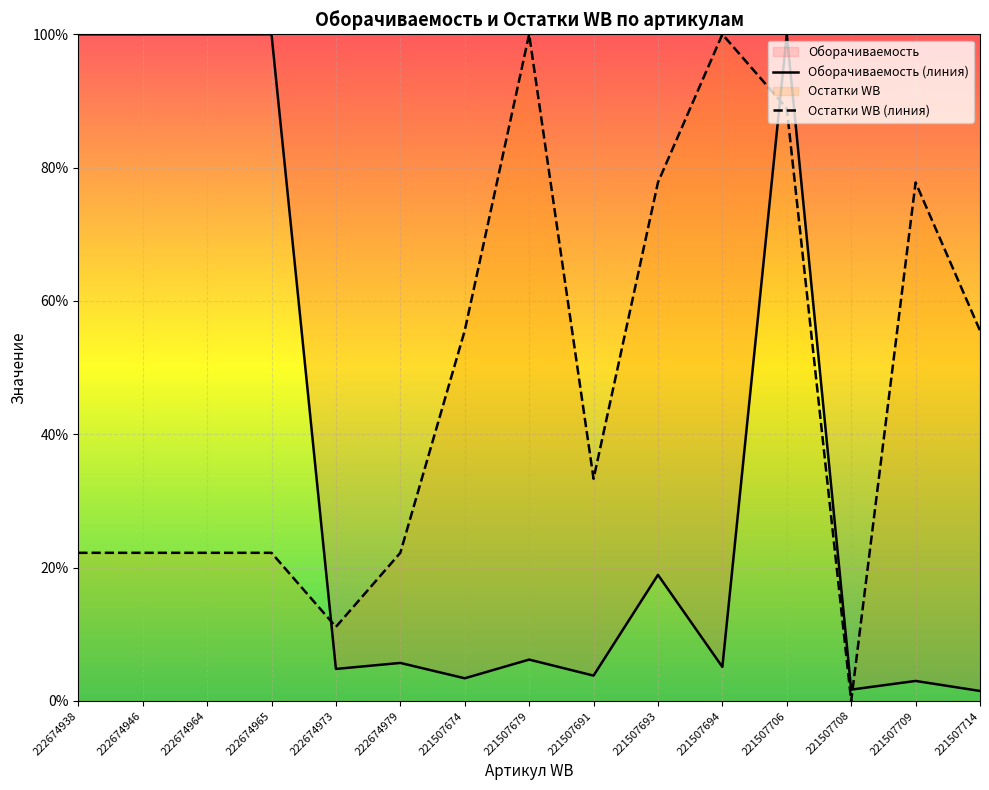

True or false: Остатки WB (линия) has a value of 55.6 at 221507714.

True